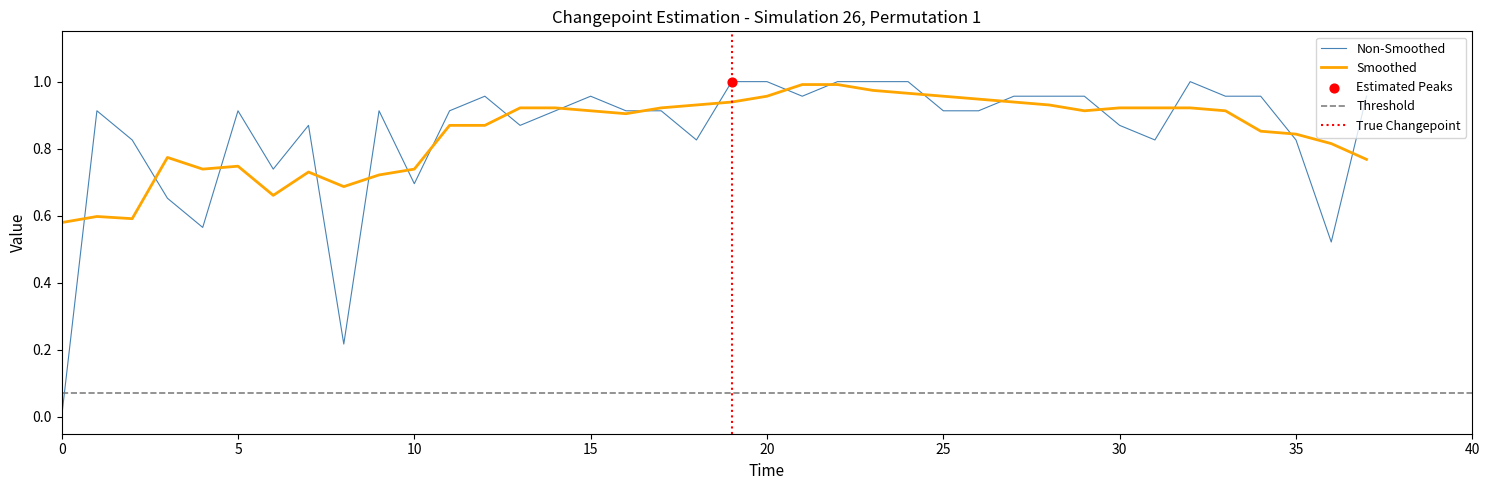

The Non-Smoothed series shows 1.0 at 20. True or false?

True